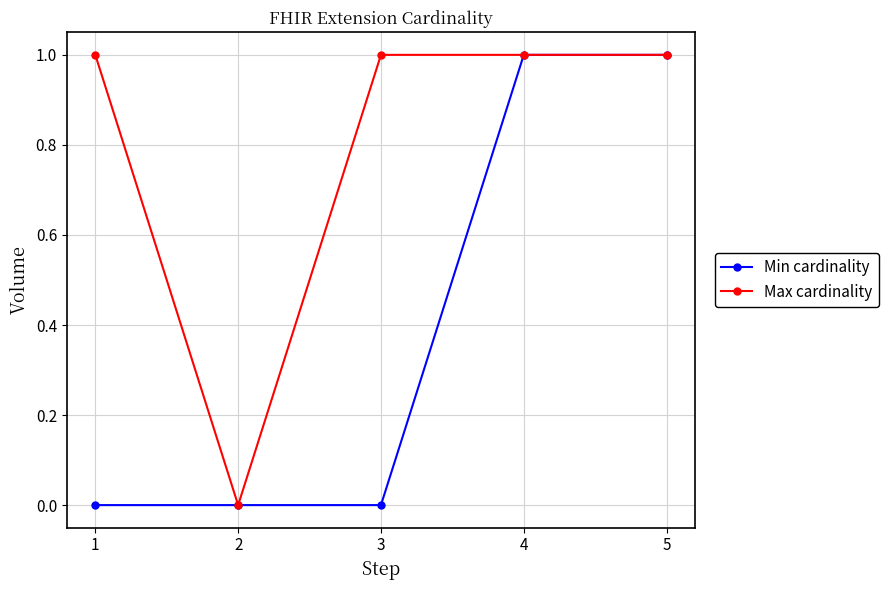

True or false: Min cardinality has more than 2 interior local peaks.

False